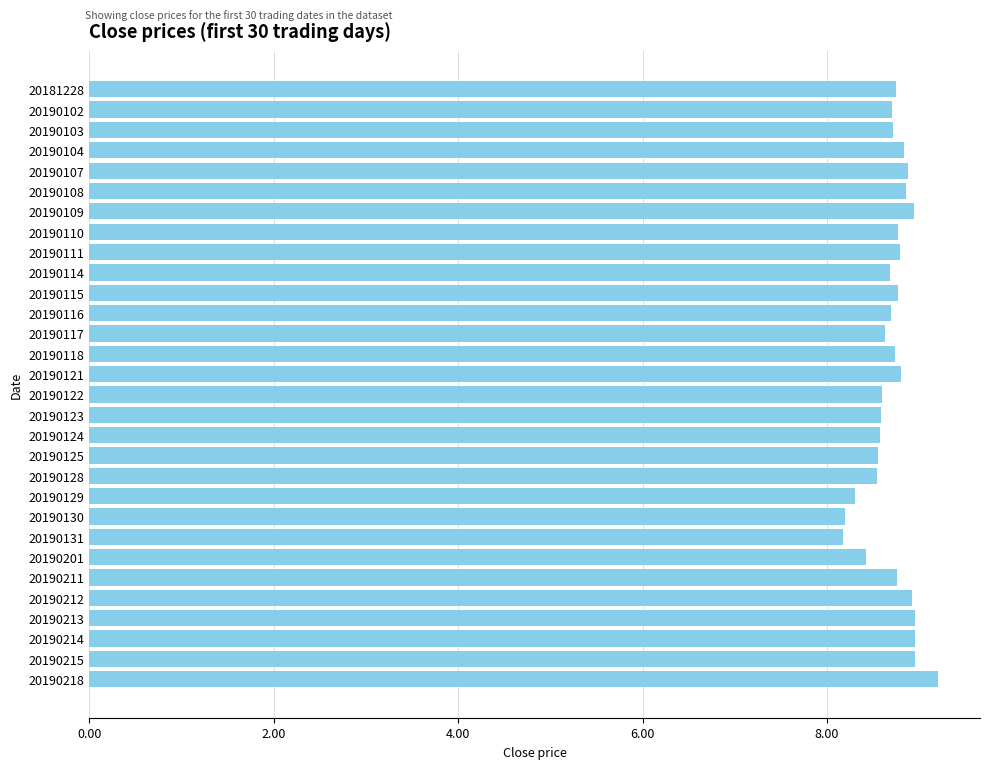

How many data points does each series have?

30